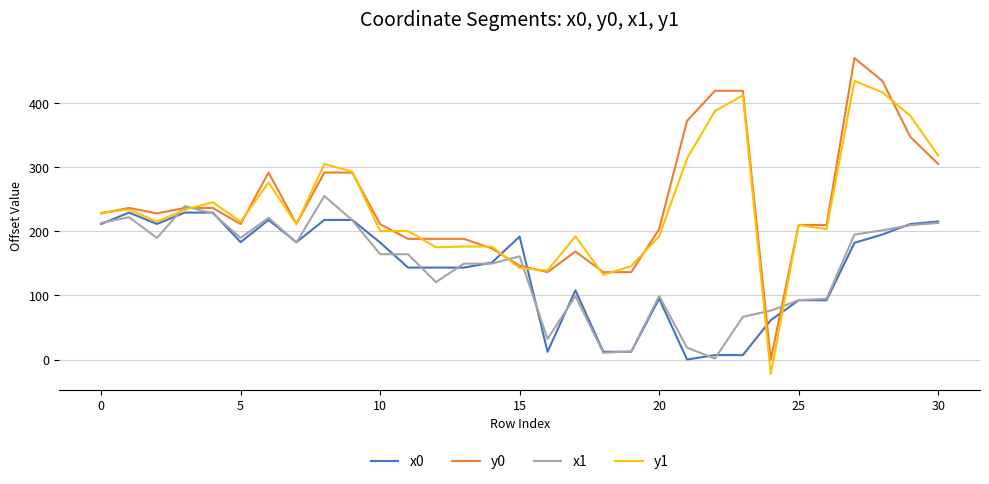

List the series in order of their peak value, highest first.

y0, y1, x1, x0